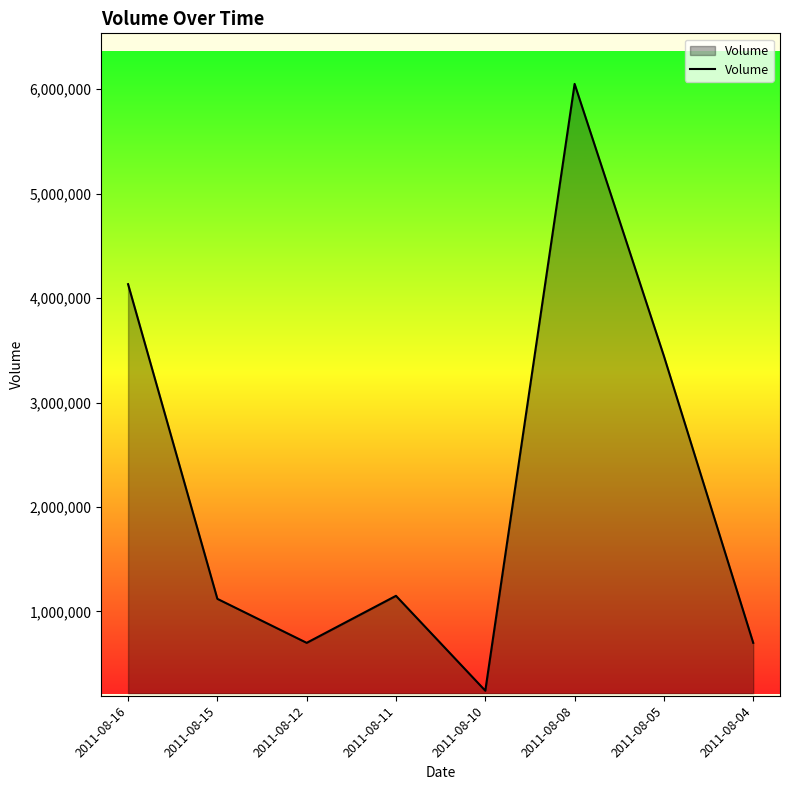

What value does the data have at 2011-08-15?

1121000